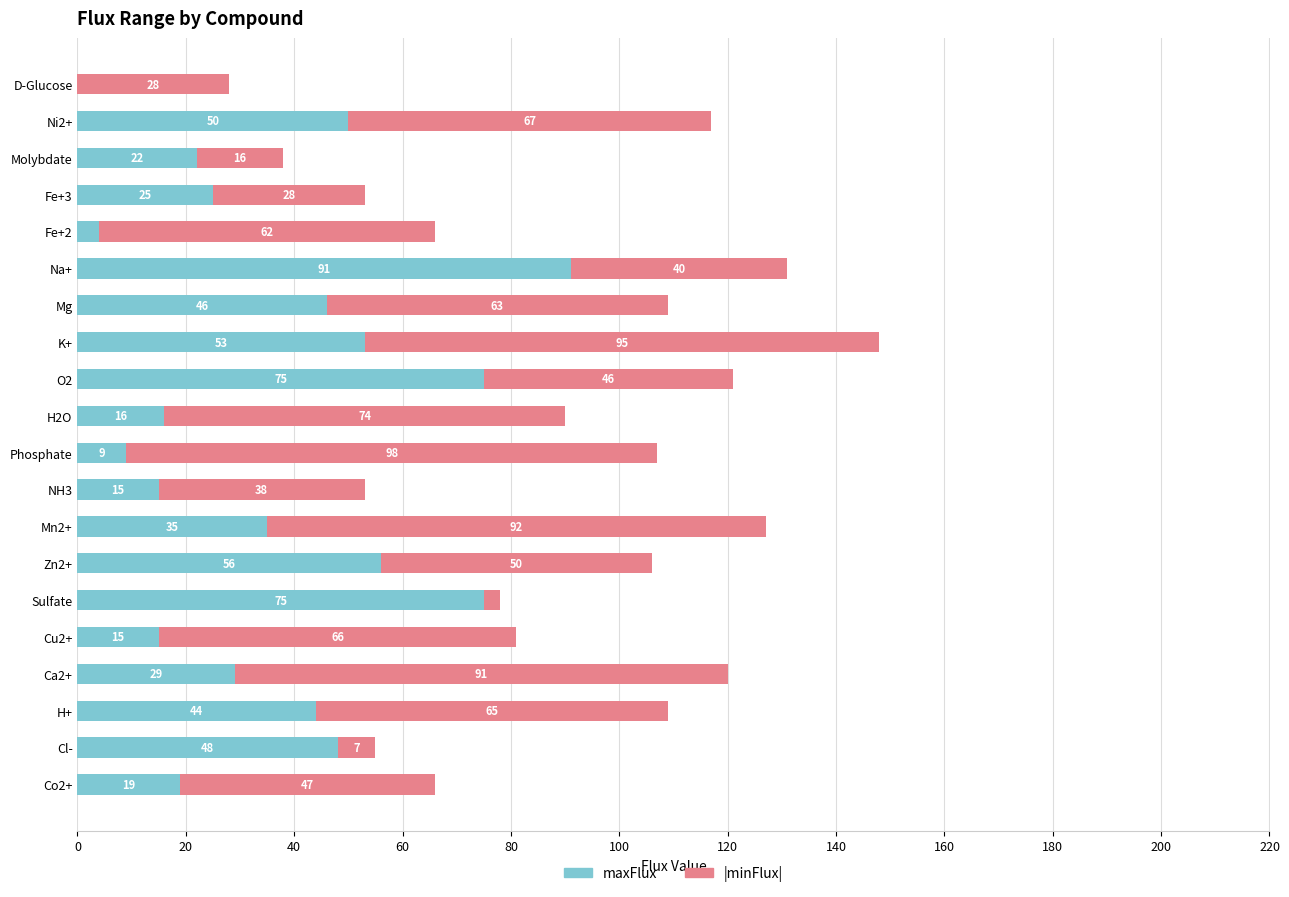

What is the total value across all series at K+?

148